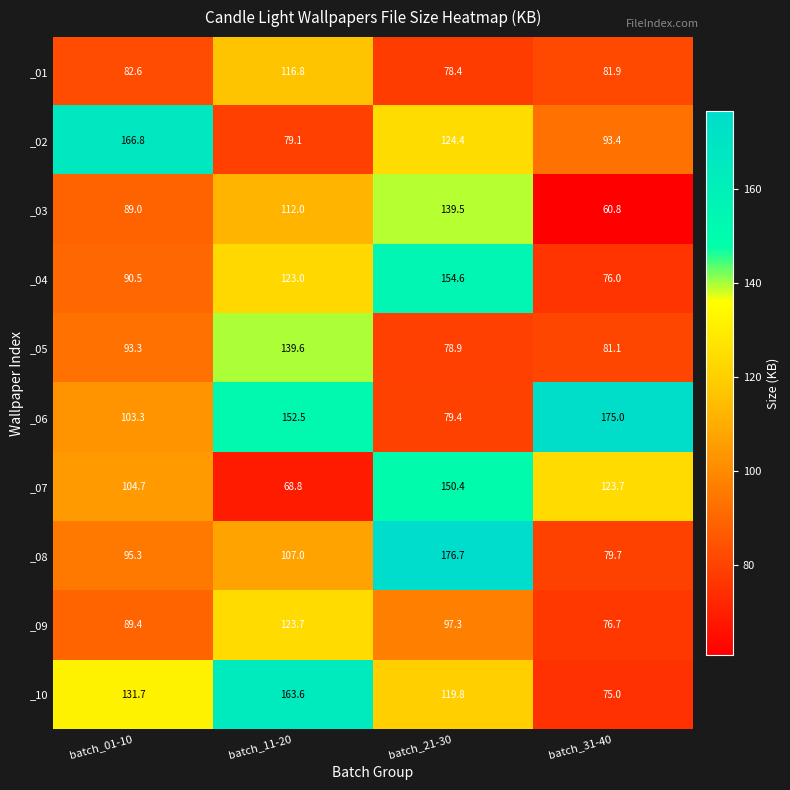

What is the difference between the second highest and second lowest values in the _09 series?

7.9